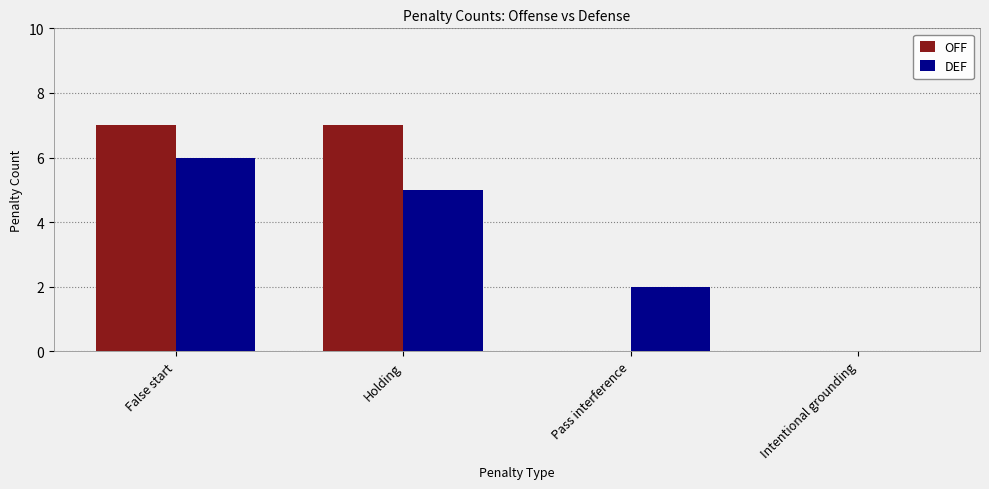

What is the sum of all DEF values?

13